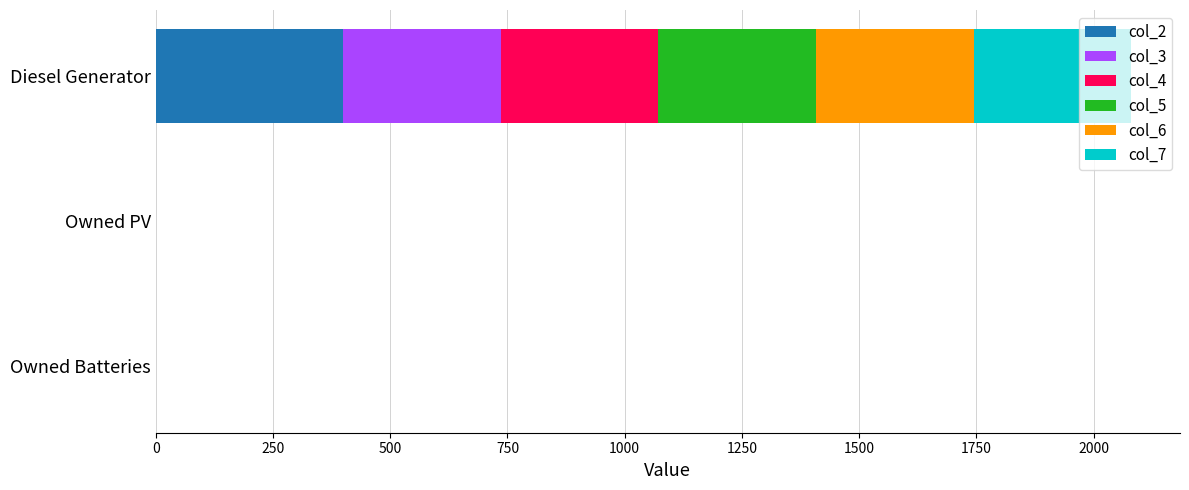

At which category is the sum across all series the highest?

Diesel Generator